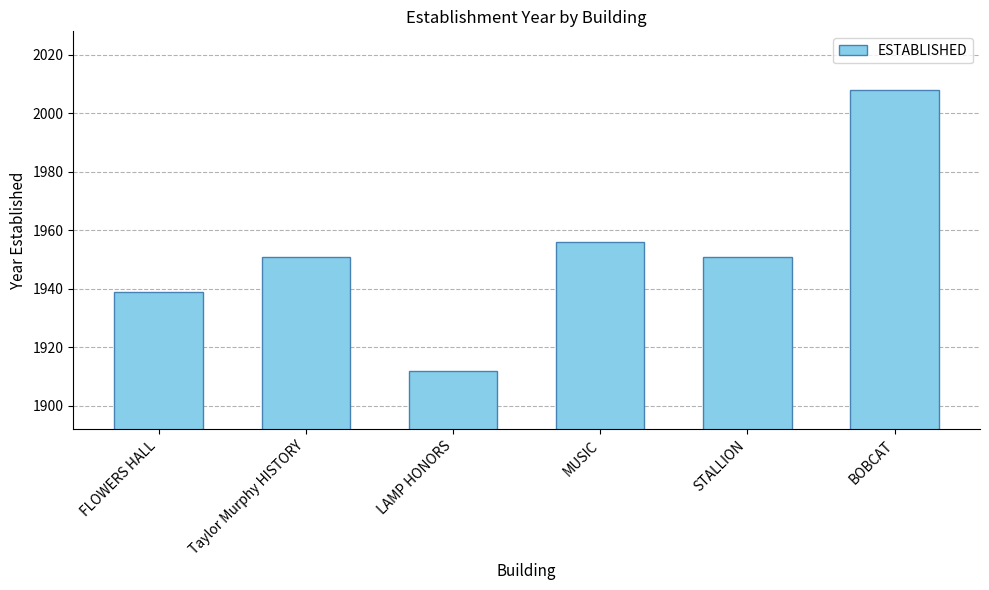

What is the difference between the maximum and minimum values?

96